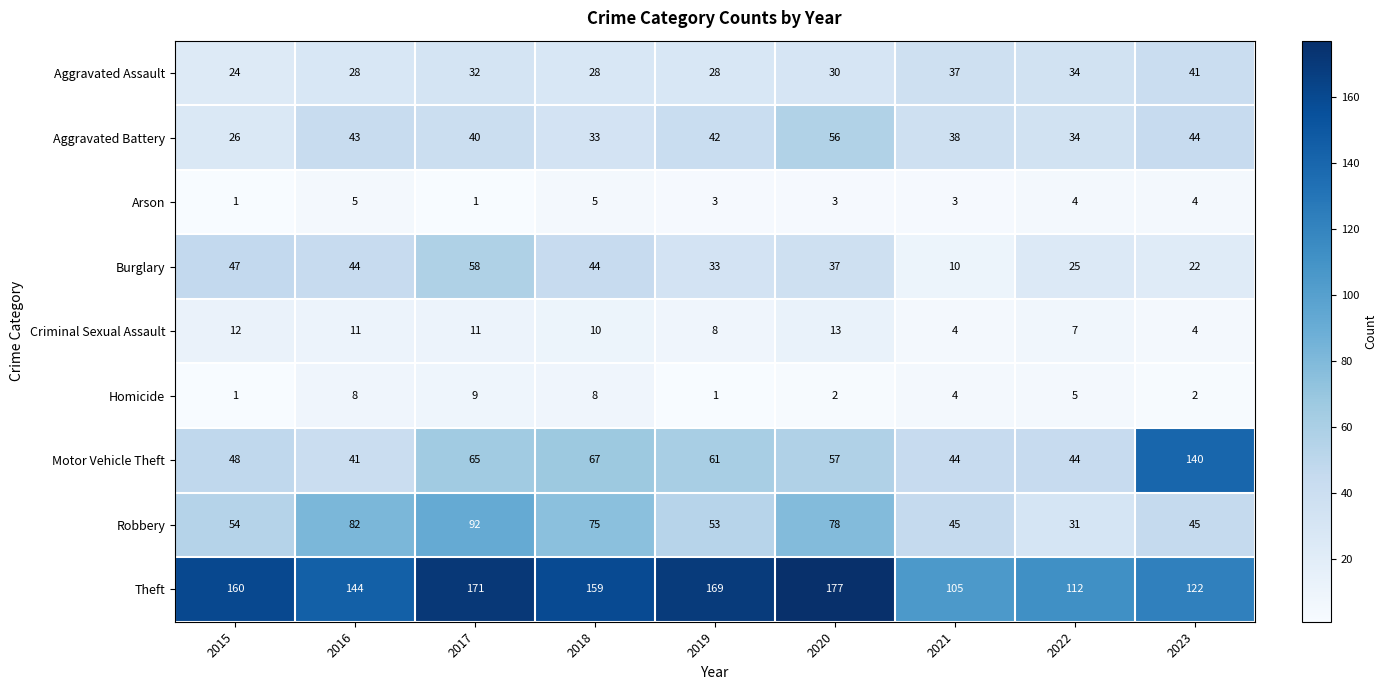

At 2018, list the series in order from smallest to largest.

Arson, Homicide, Criminal Sexual Assault, Aggravated Assault, Aggravated Battery, Burglary, Motor Vehicle Theft, Robbery, Theft